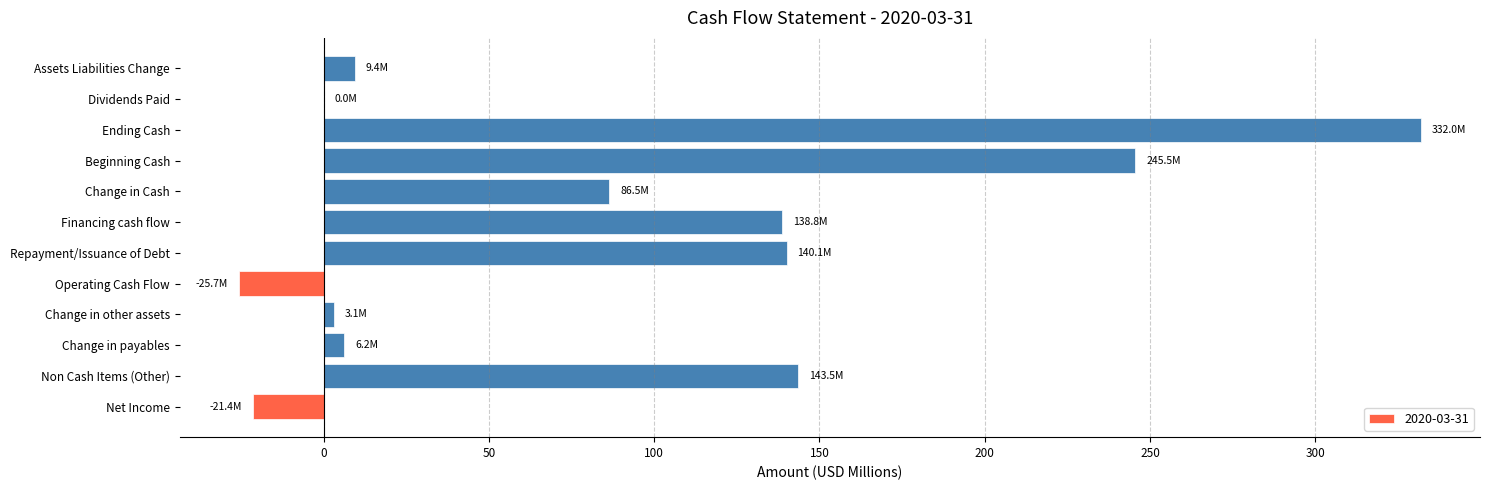

Which category has the highest value across all series?

Ending Cash